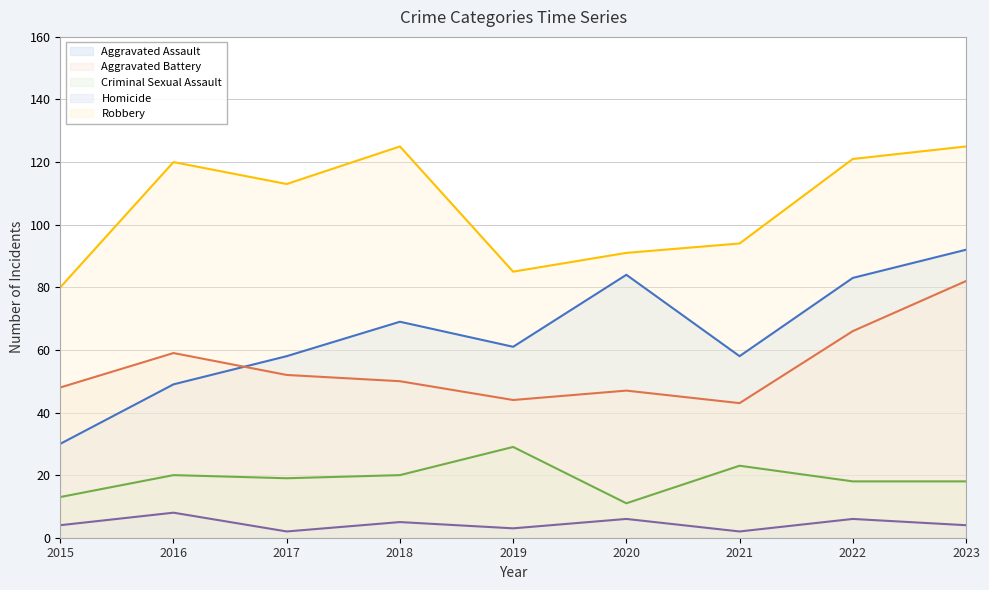

What is the difference between the Aggravated Battery values at 2020 and 2023?

35